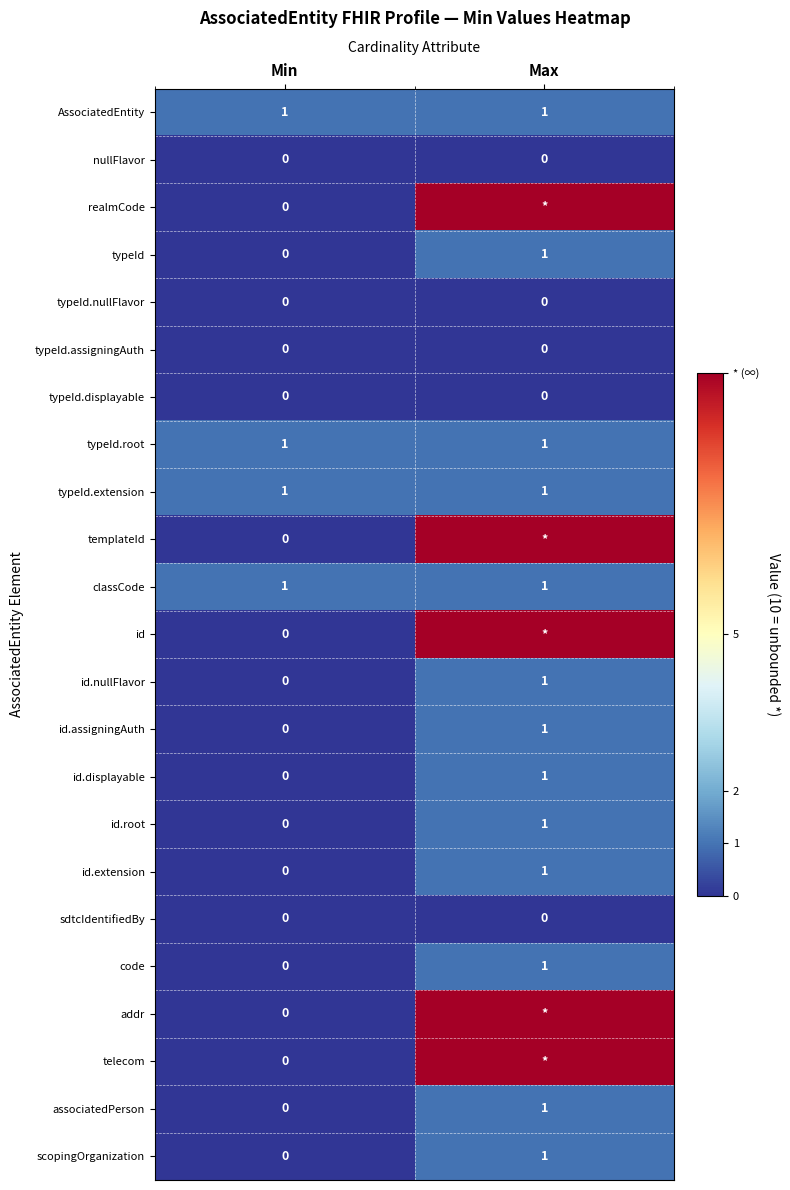

What is the total value across all series at Min?

4